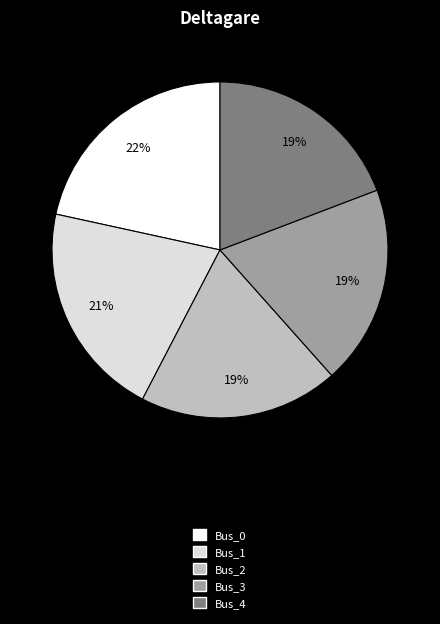

What is the largest slice in the pie chart?

Bus_0